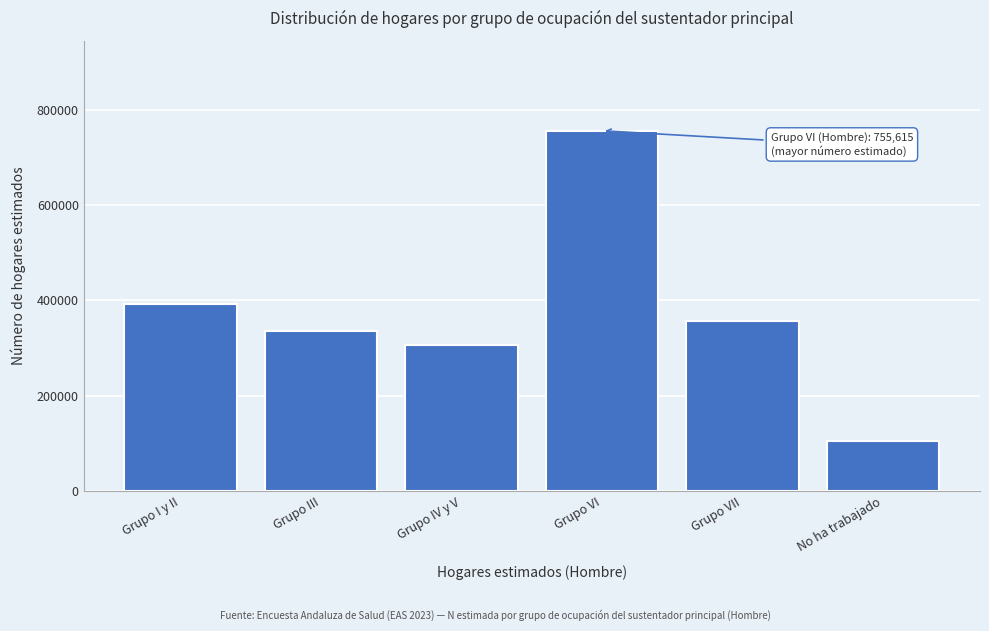

Reading left to right, transcribe all the data shown in this chart.

Grupo I y II=392403	Grupo III=335066	Grupo IV y V=306191	Grupo VI=755615	Grupo VII=355993	No ha trabajado=105643